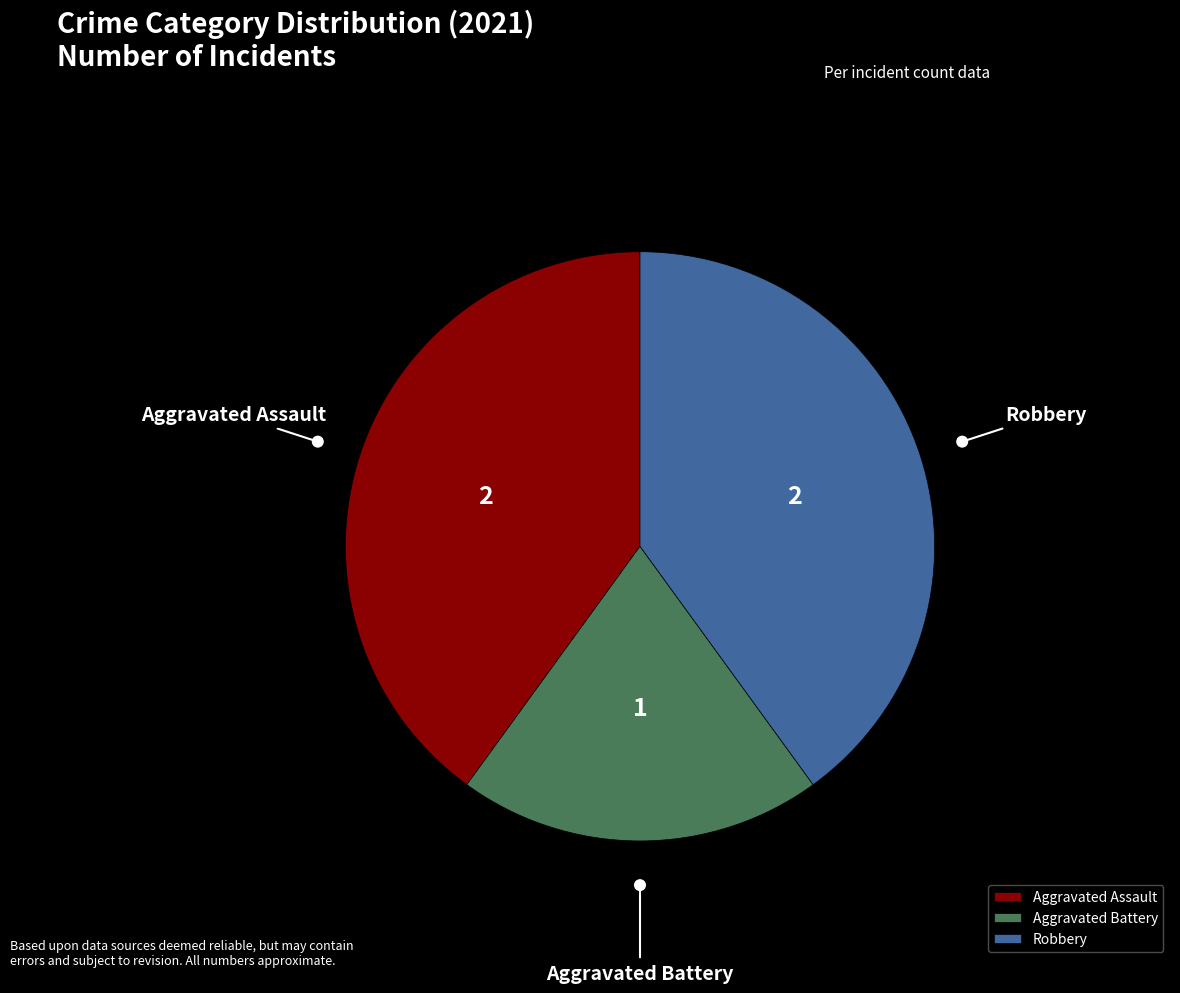

Does Aggravated Battery account for over 50% of the chart?

No